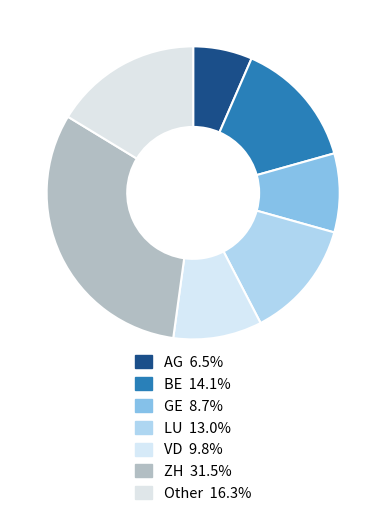

Rank the categories by value from highest to lowest.

ZH, Other, BE, LU, VD, GE, AG